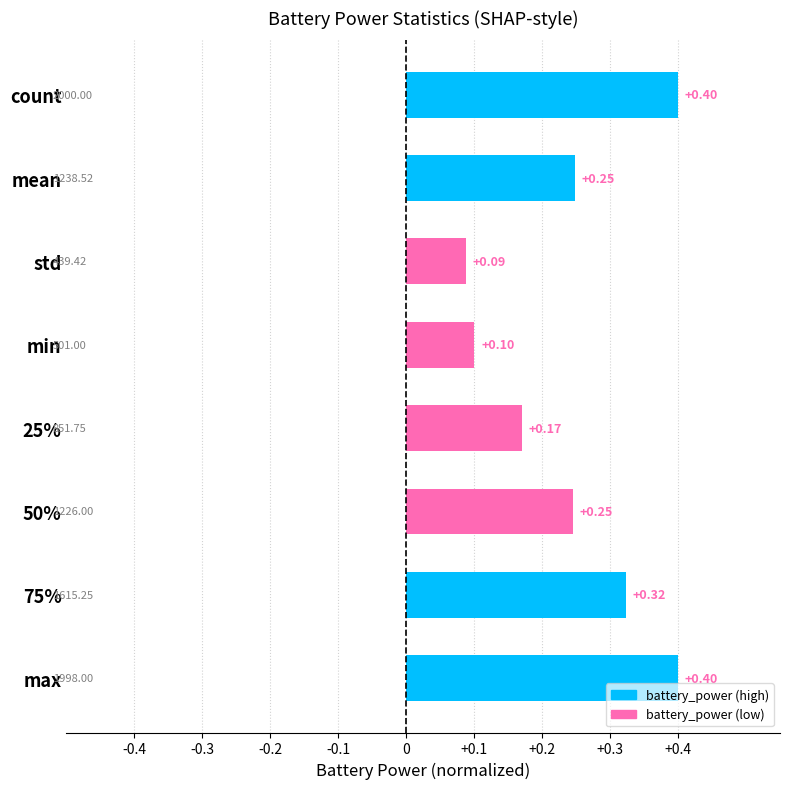

What is the label of the 5th bar from the bottom?

min